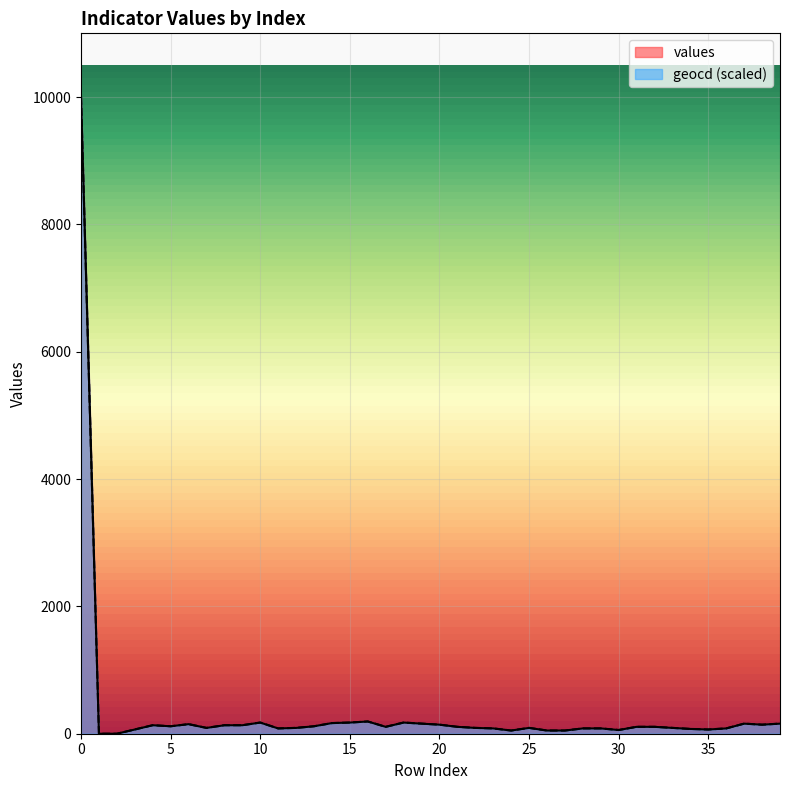

List the series in order of their overall mean, lowest first.

values, geocd